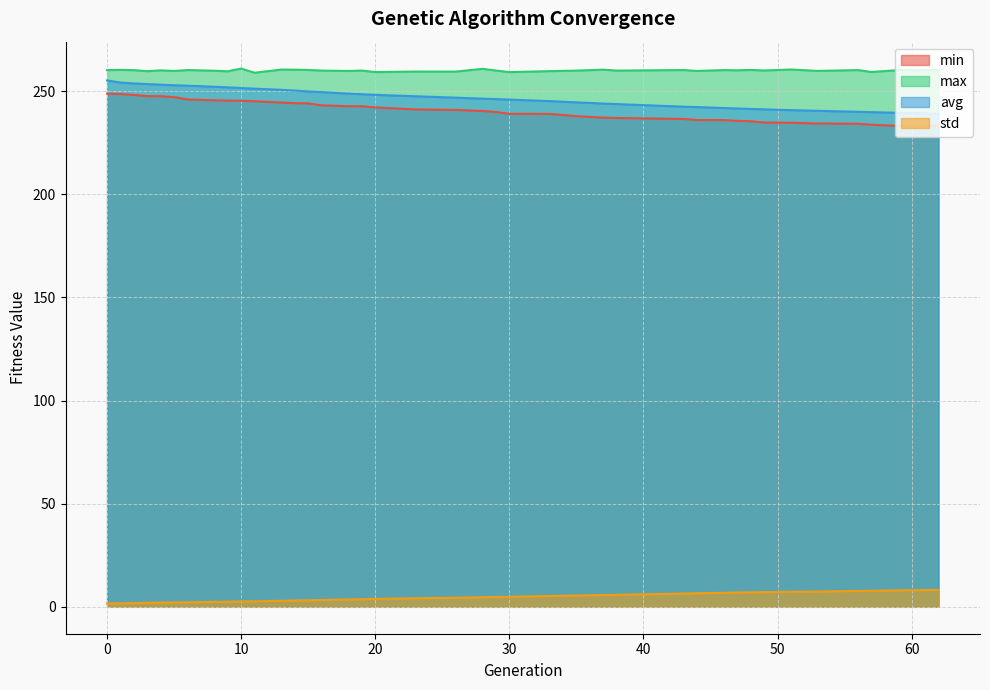

How many lines are shown in the chart?

4